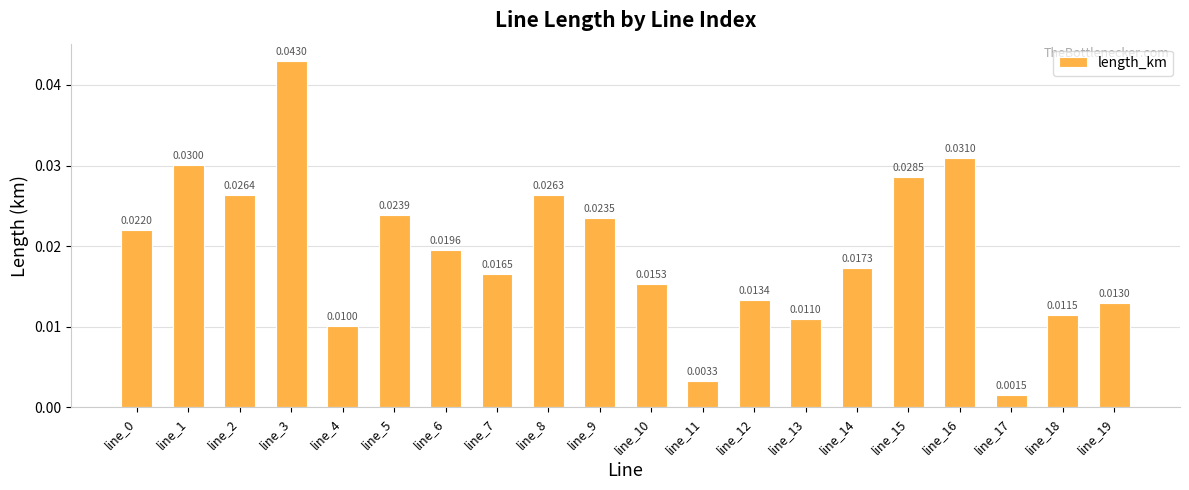

What is the sum of all values?

0.4